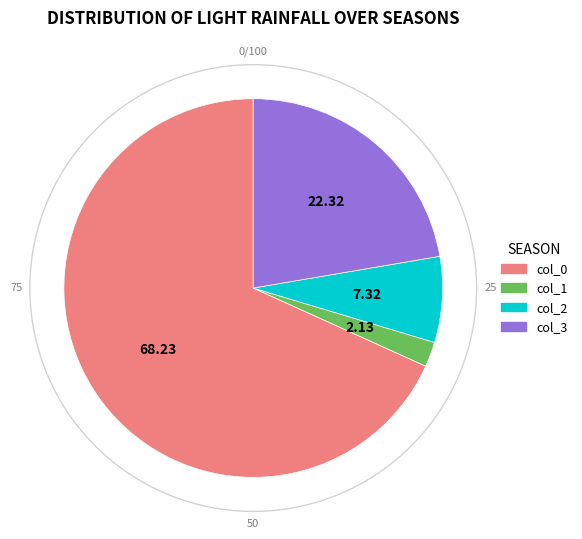

Combined, do 11 and 10 account for over 50%?

No